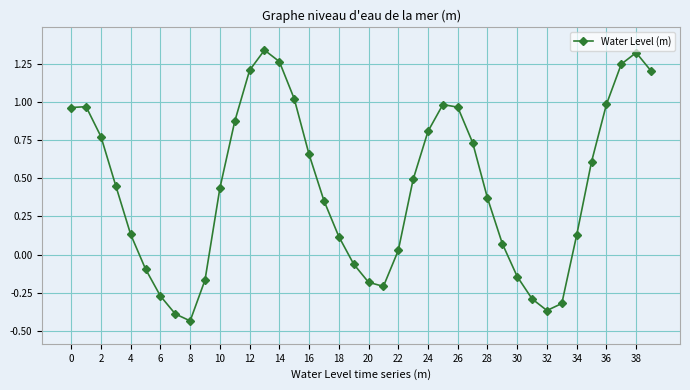

How many data points are above 0?

28